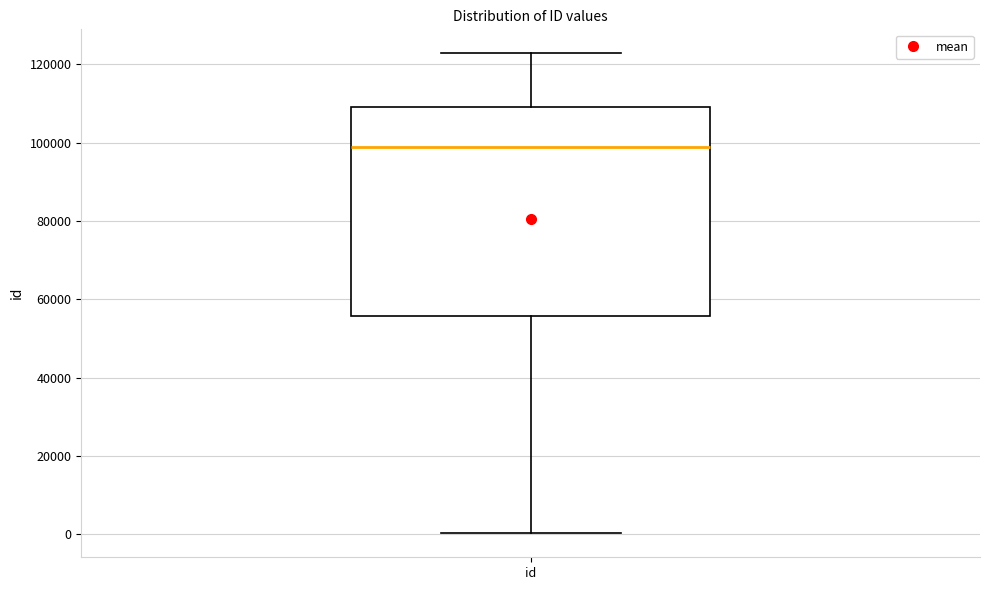

Read this box plot against the y-axis: the position of the median line, the range covered by the box, and the ends of both whiskers. The values are not printed on the chart, so give them approximately, as read against the axis.

median 98000, box 56000 to 110000, whiskers 0 to 122000